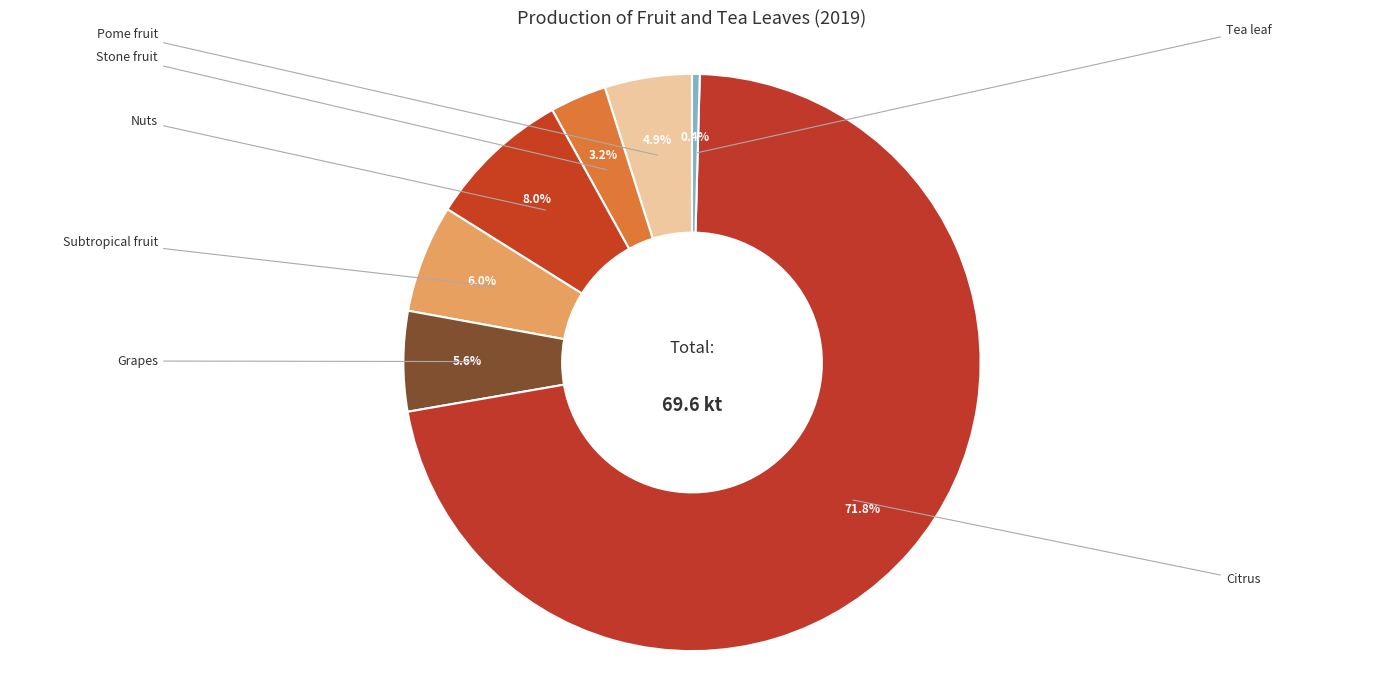

What portion of the pie excludes Tea leaf?

99.6%